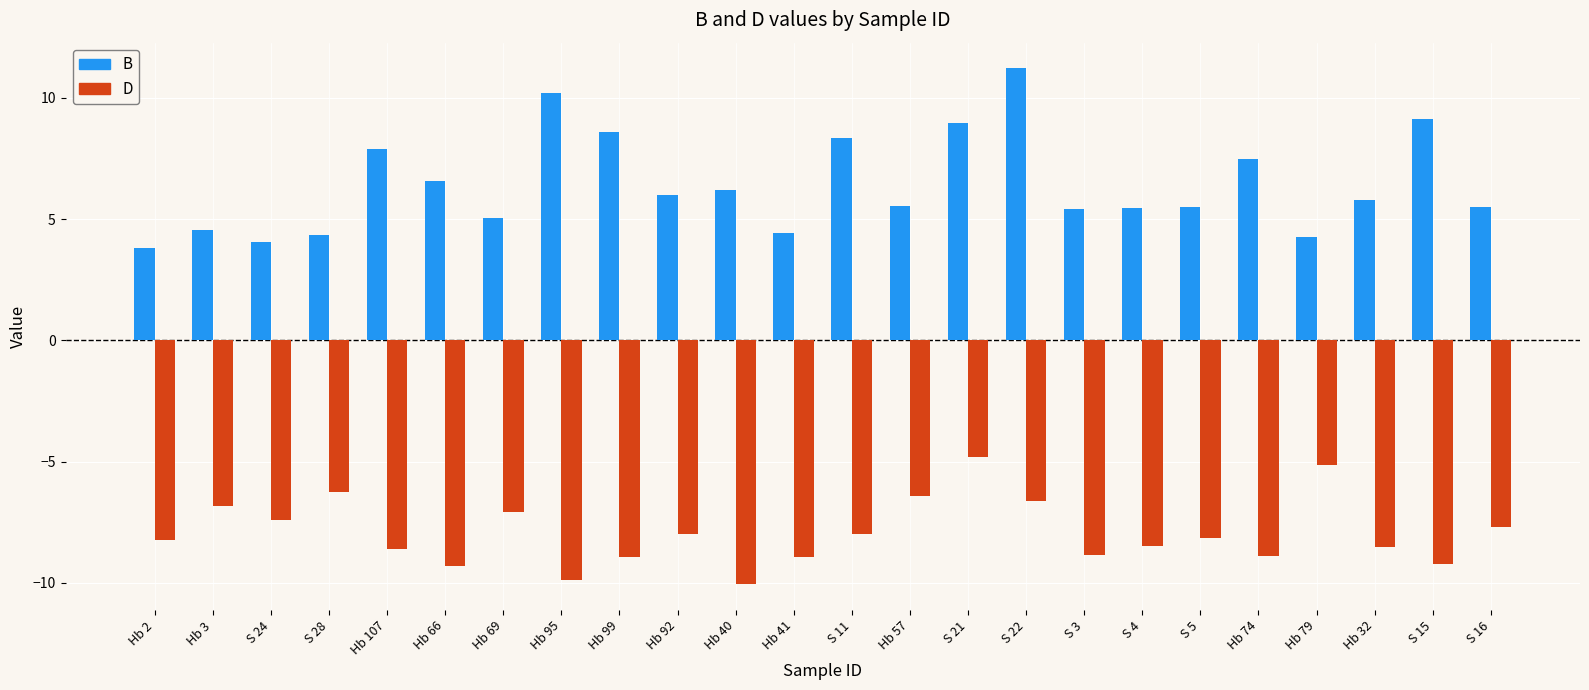

At which label does B first exceed 5?

Hb 107